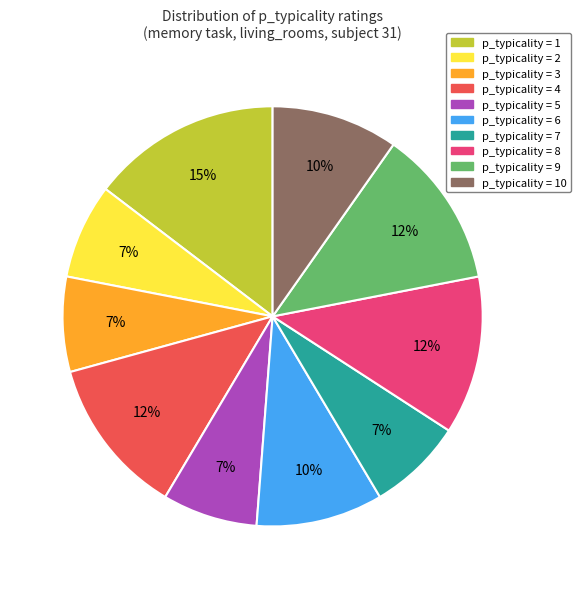

To the nearest percent, what is the average slice percentage?

10%